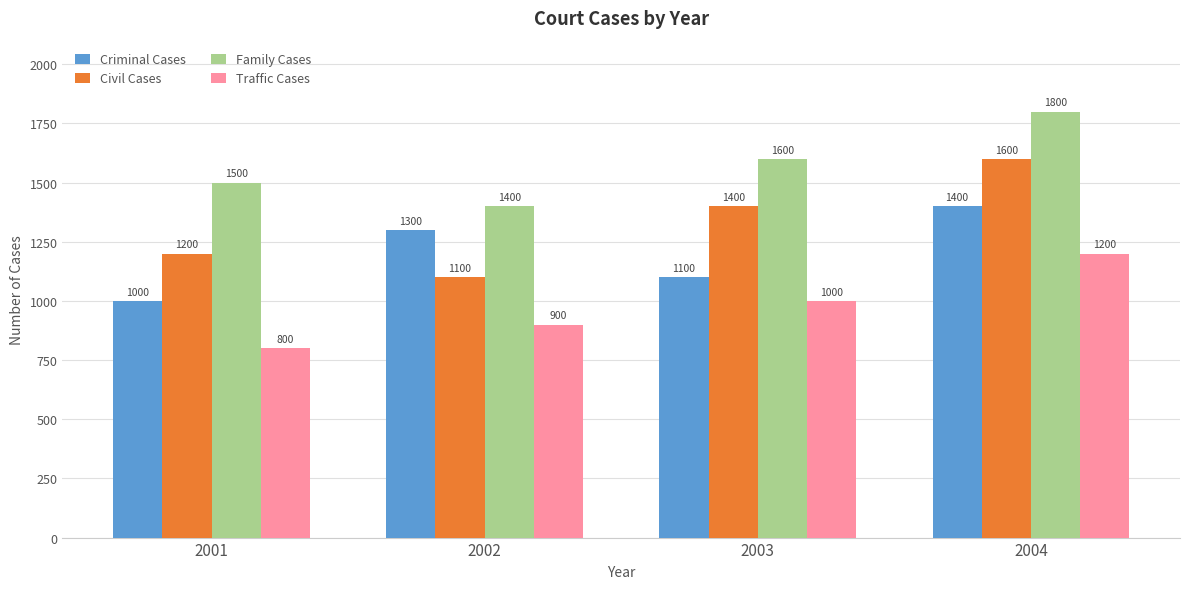

What is the difference between the highest and lowest values at 2004?

600